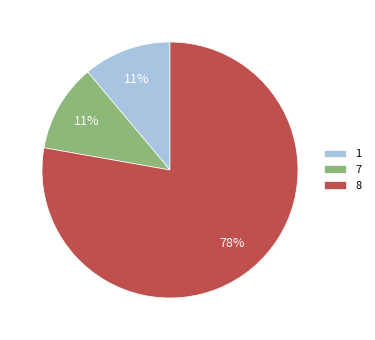

Is the sum of 7 and 8 greater than half?

Yes